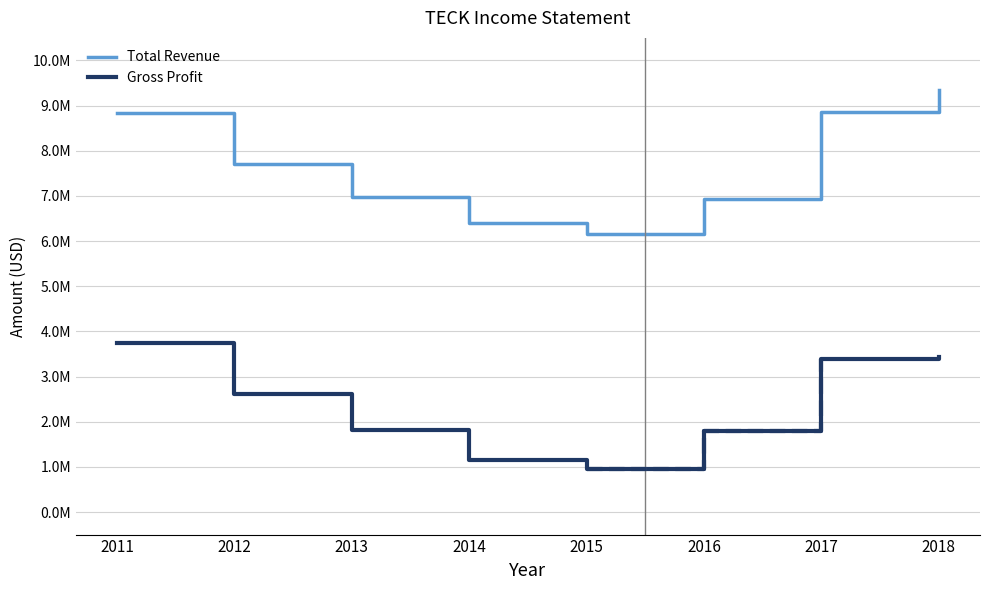

What is the sum of the Gross Profit values at 2013 and 2015?

2757300